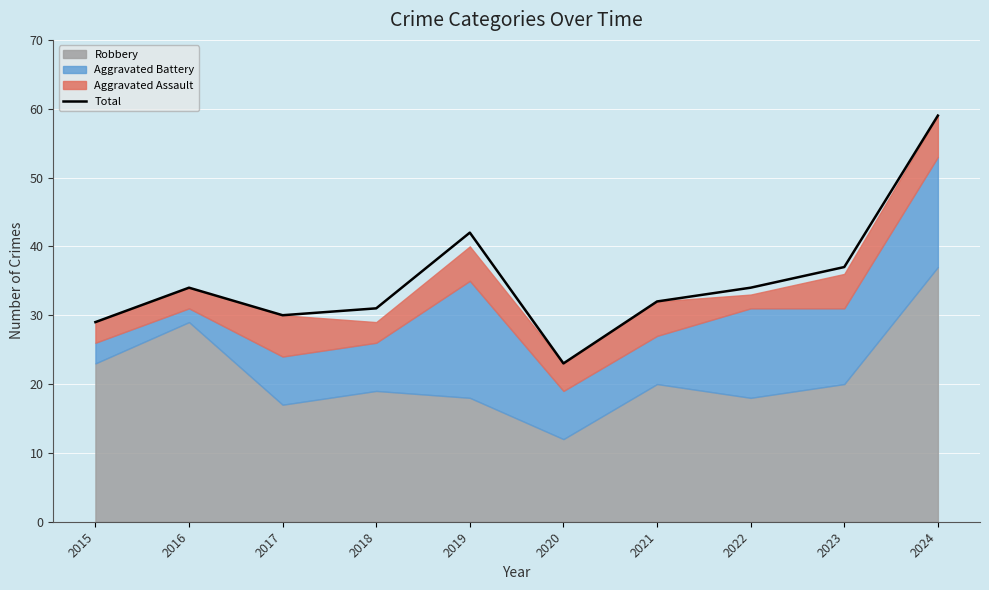

Where does the data first go above 34?

2019